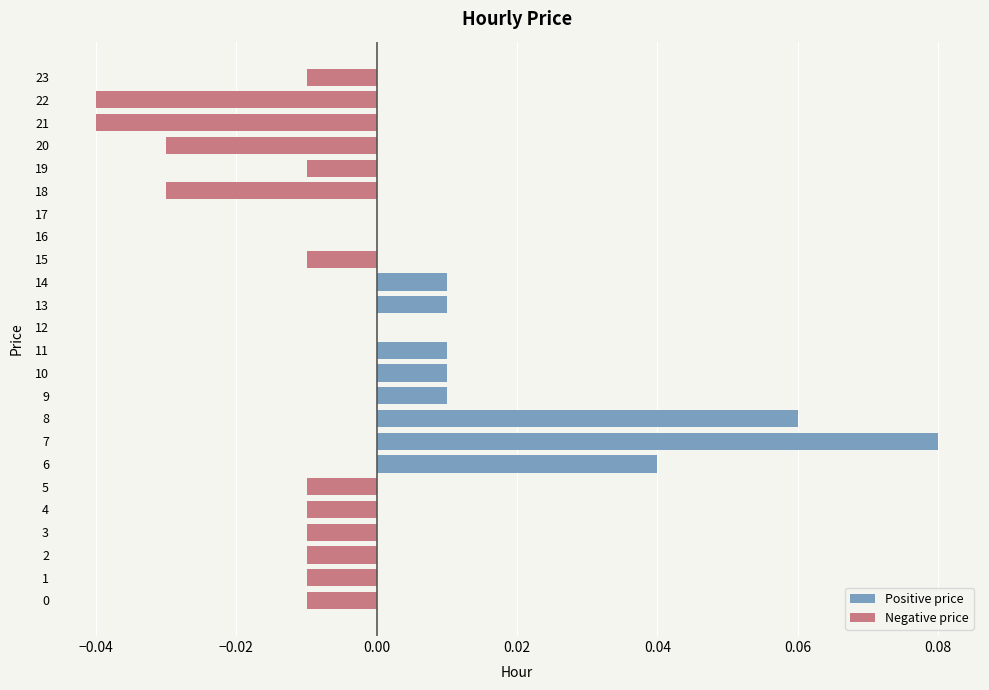

Rank the series by their average value, from highest to lowest.

Positive price, Negative price